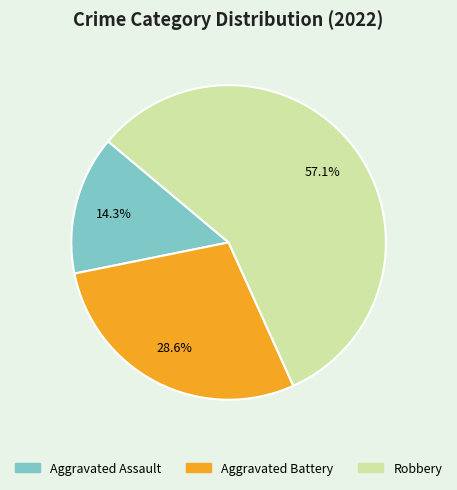

Which category has the smallest portion of the pie?

Aggravated Assault